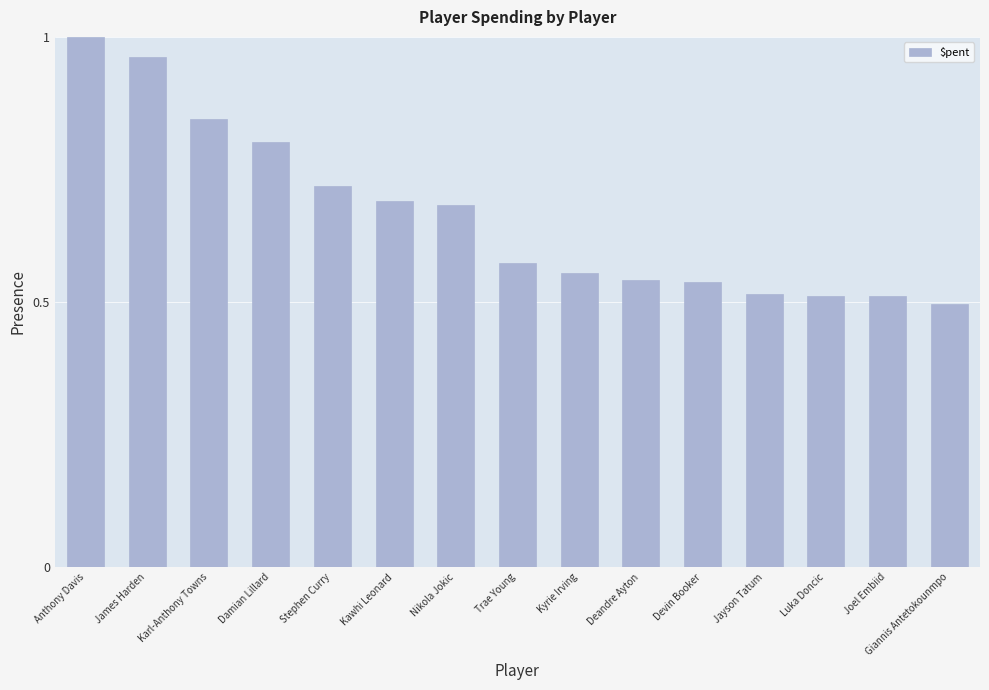

What position from the right is James Harden?

14